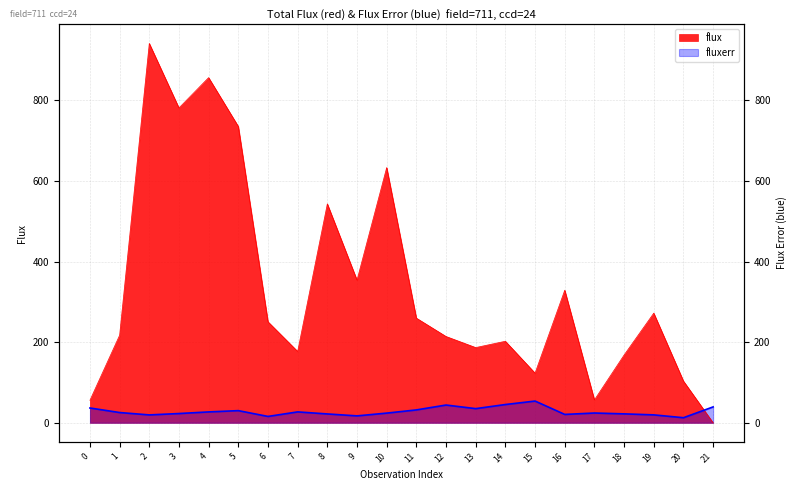

True or false: flux has more than 1 interior local peaks.

True